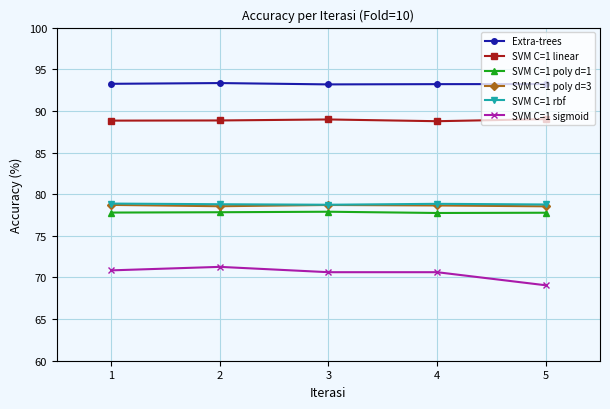

What is the sum of all SVM C=1 sigmoid values?

352.4